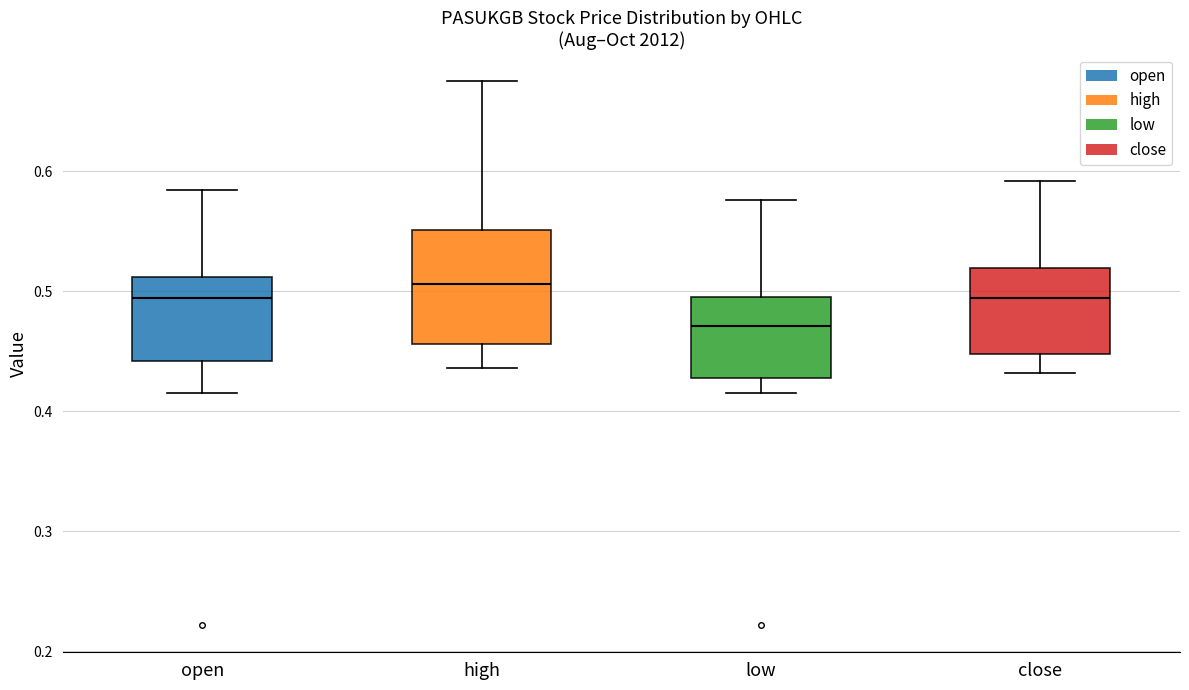

Comparing the boxes themselves (not the whiskers), which one is the tallest?

high